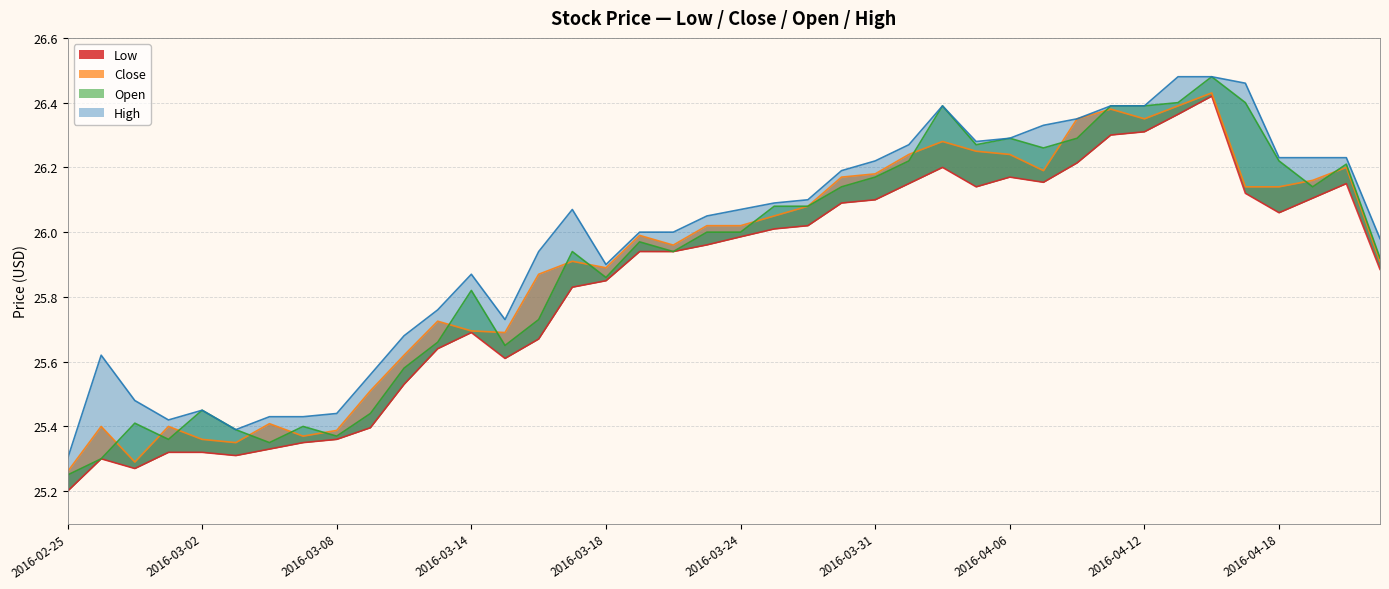

How many interior local valleys does the Close series have?

8